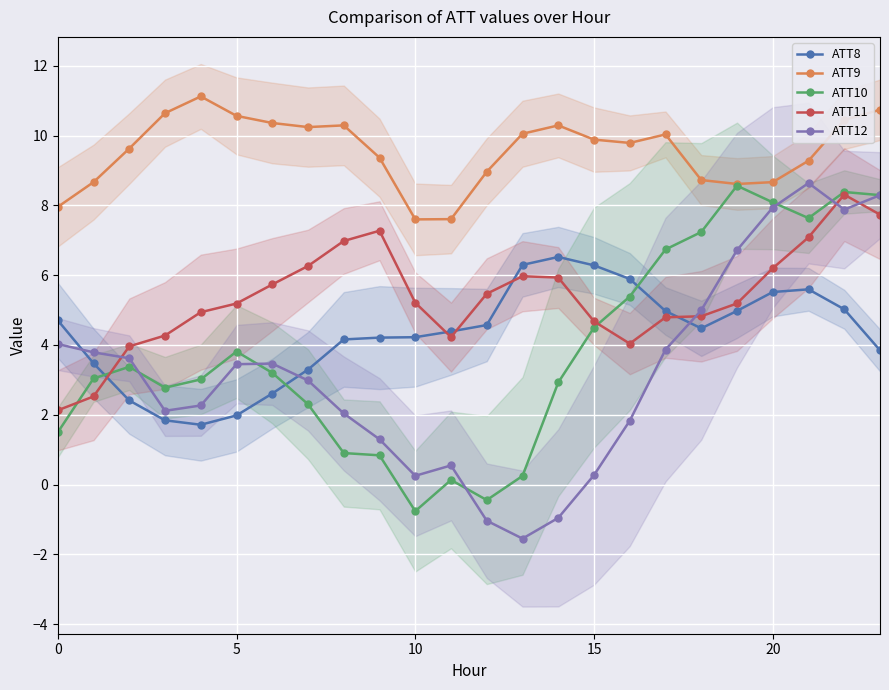

How many lines are shown in the chart?

5